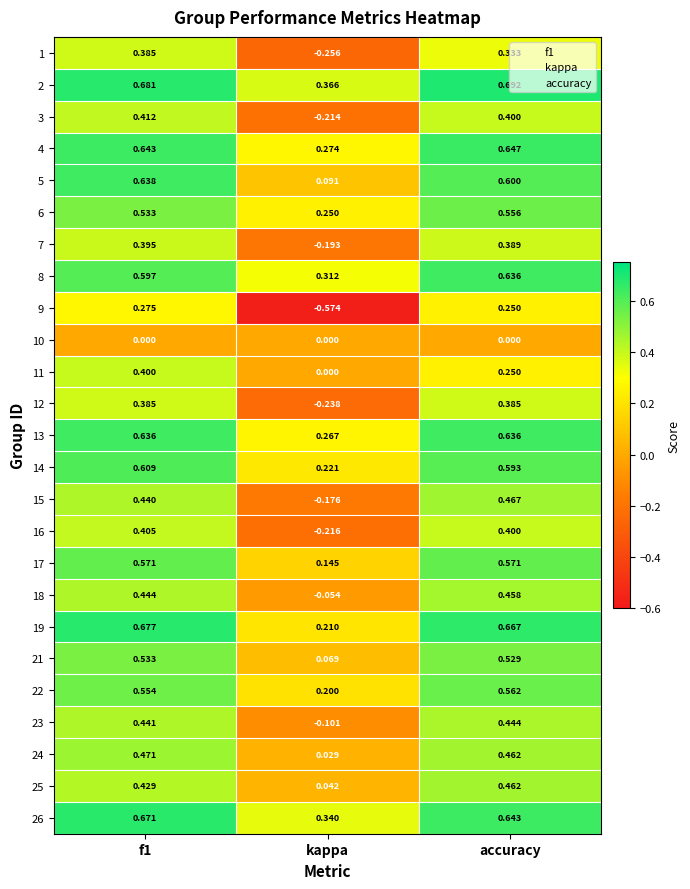

Which series has the widest spread of values?

9